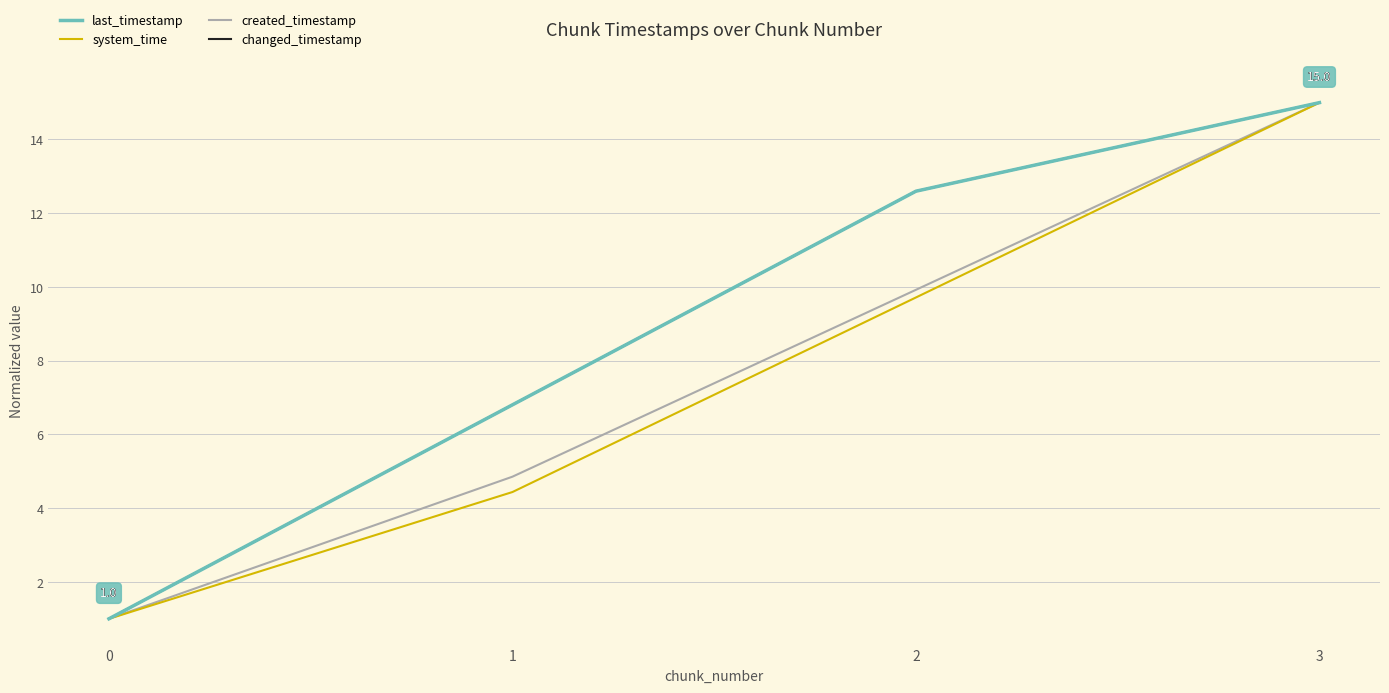

Does the chart have visible grid lines?

Yes